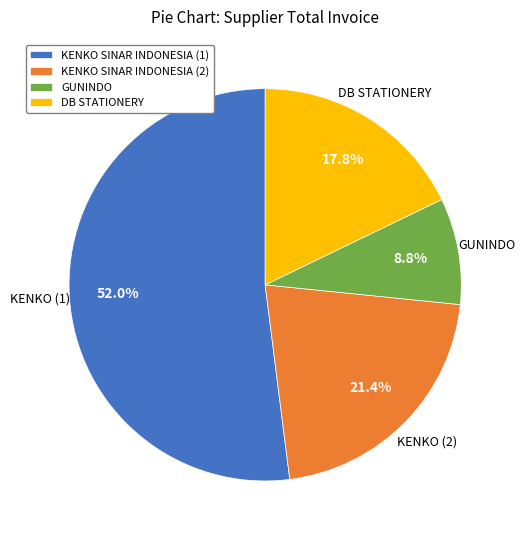

Does any single category account for the majority?

Yes